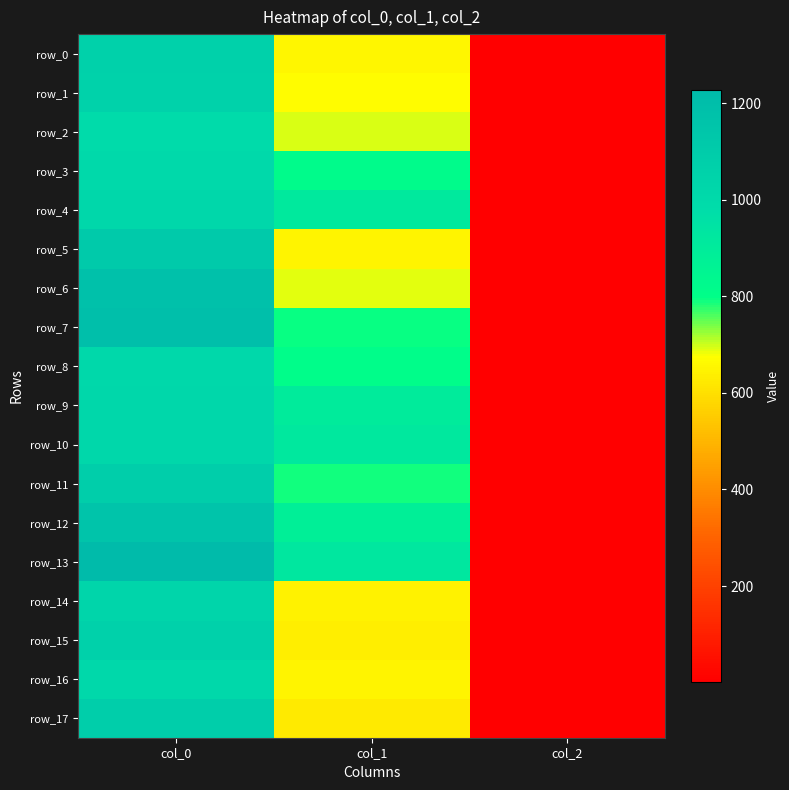

List the series in order of their peak value, lowest first.

row_2, row_3, row_8, row_16, row_9, row_10, row_4, row_14, row_1, row_0, row_15, row_11, row_17, row_5, row_12, row_6, row_7, row_13